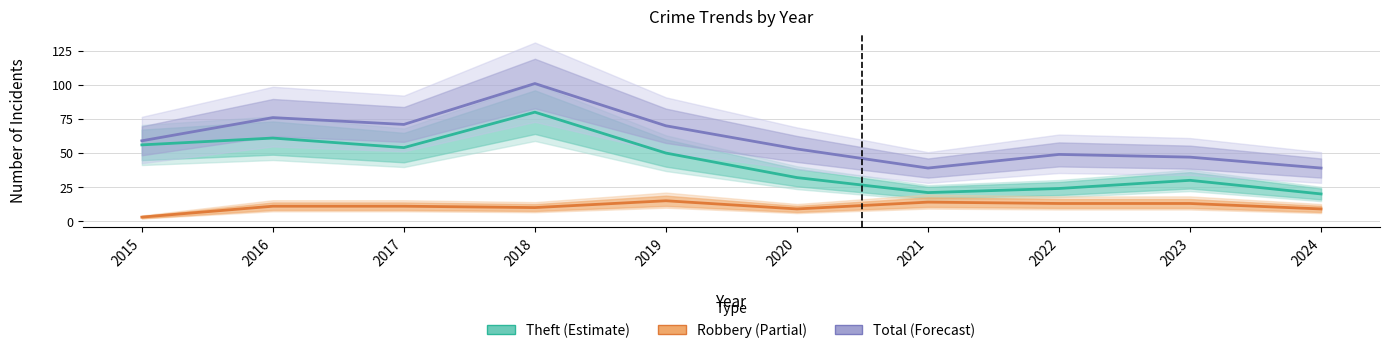

The value of Theft at 2023 is 30. True or false?

True